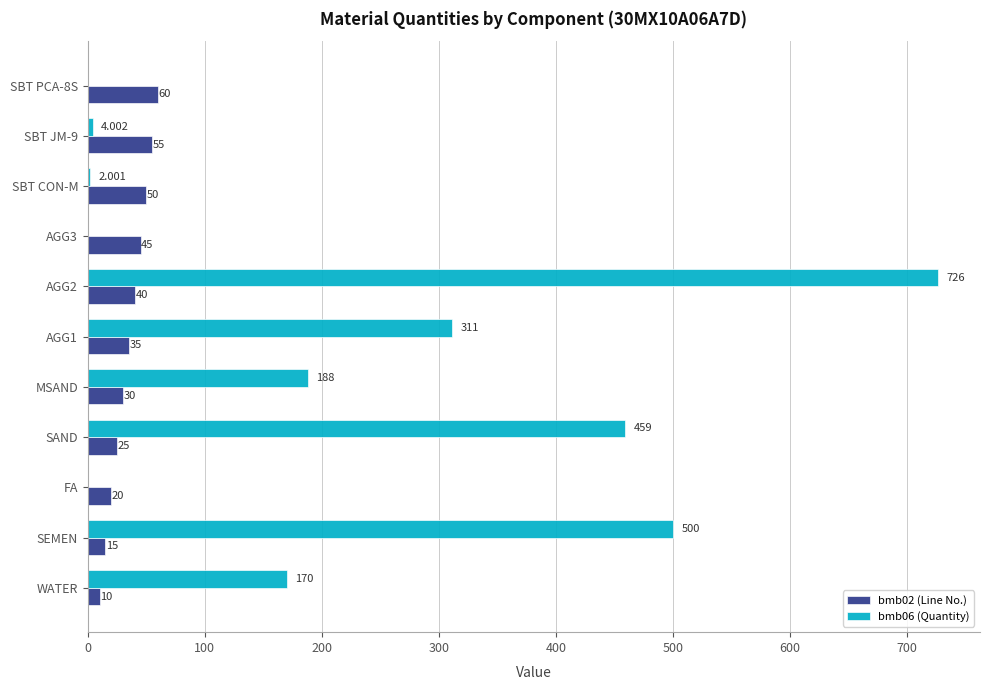

Count the number of data series in this chart.

2